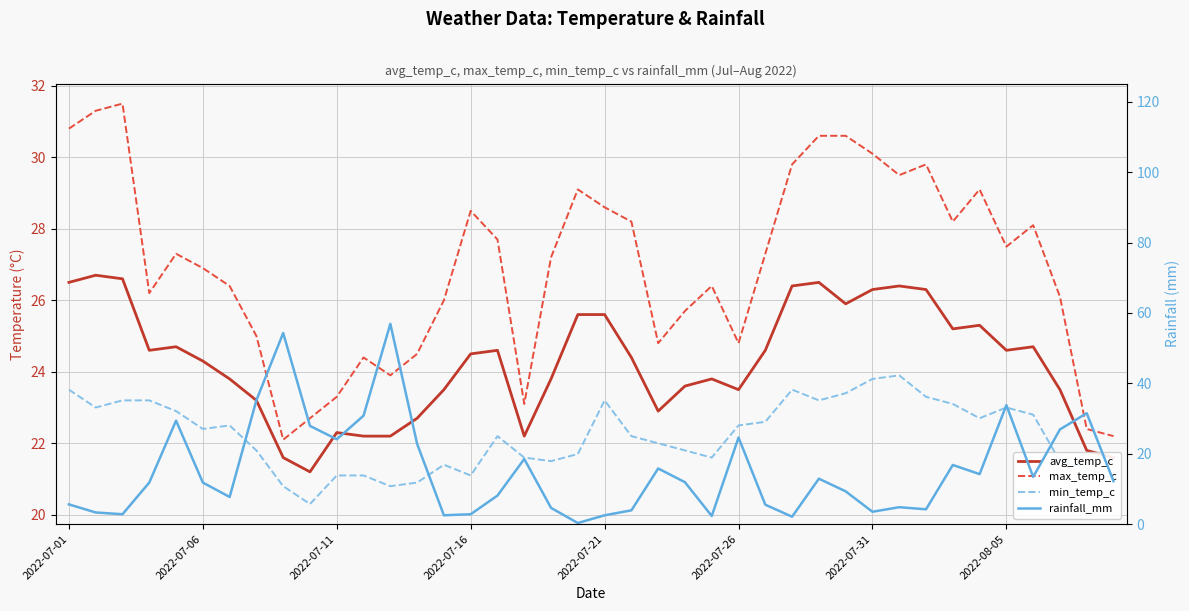

True or false: max_temp_c and avg_temp_c cross at least once.

False